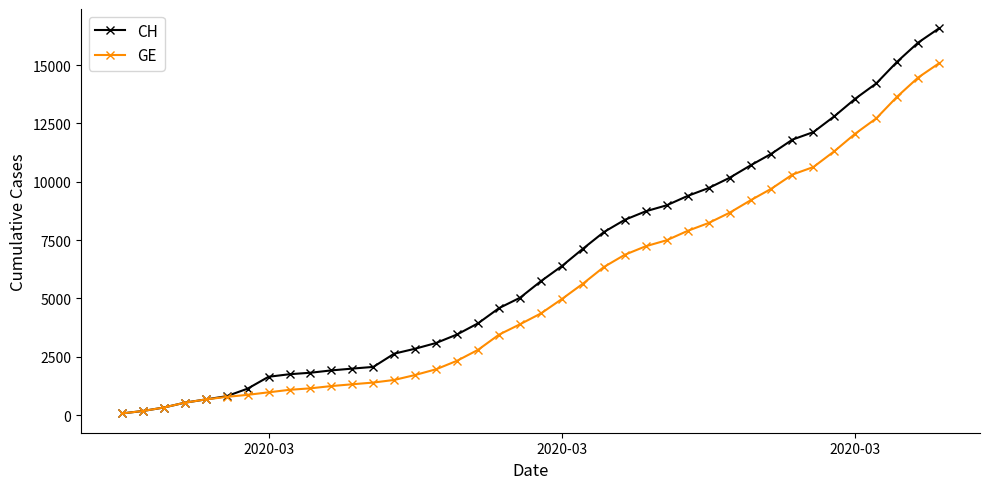

List the series in order of their overall mean, lowest first.

GE, CH